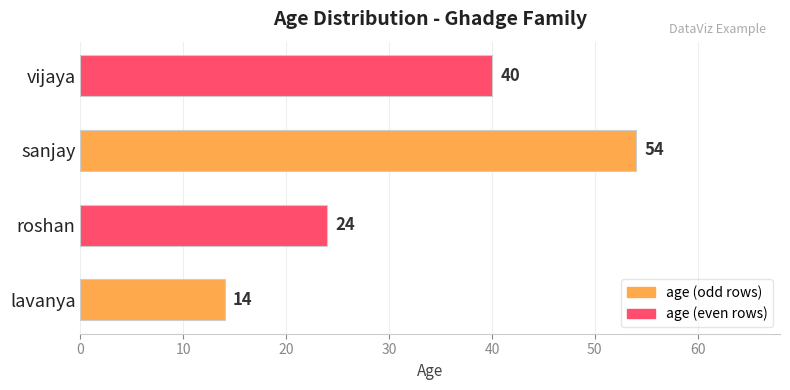

What is the average value?

33